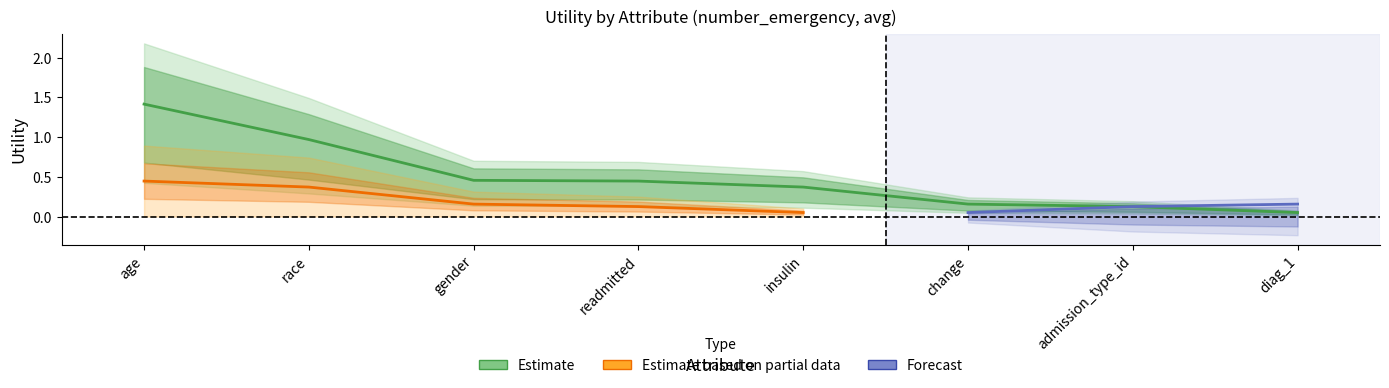

Reading right to left, transcribe all the data shown in this chart.

Estimate: diag_1=0.1	admission_type_id=0.1	change=0.2	insulin=0.4	readmitted=0.4	gender=0.5	race=1.0	age=1.4
Estimate based on partial data: diag_1=0.0	admission_type_id=0.0	change=0.0	insulin=0.1	readmitted=0.1	gender=0.2	race=0.4	age=0.4
Forecast: diag_1=0.2	admission_type_id=0.1	change=0.1	insulin=0.0	readmitted=0.0	gender=0.0	race=0.0	age=0.0